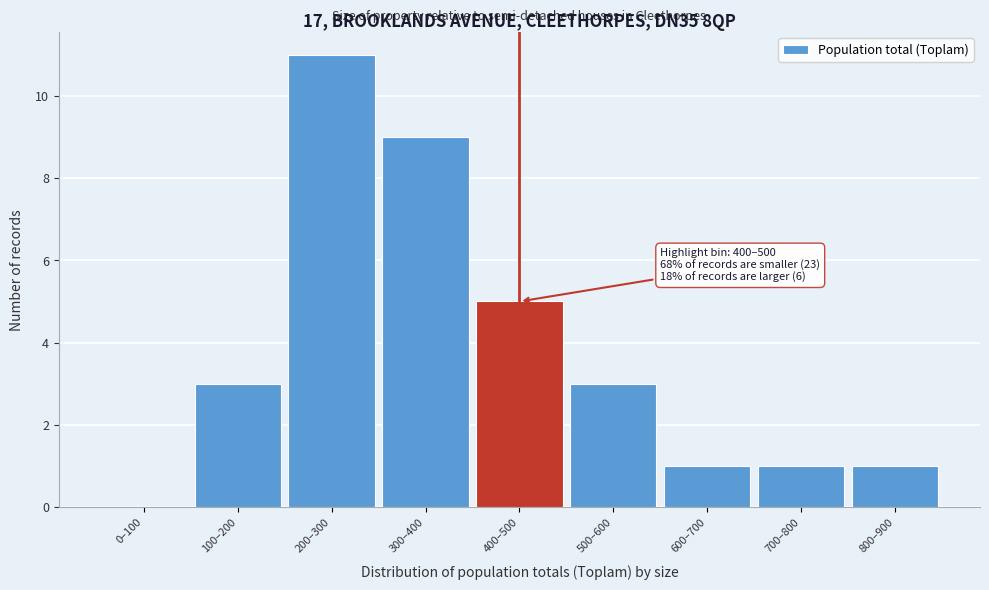

Reading left to right, list all the values displayed in this chart.

0–100=0	100–200=3	200–300=11	300–400=9	400–500=5	500–600=3	600–700=1	700–800=1	800–900=1